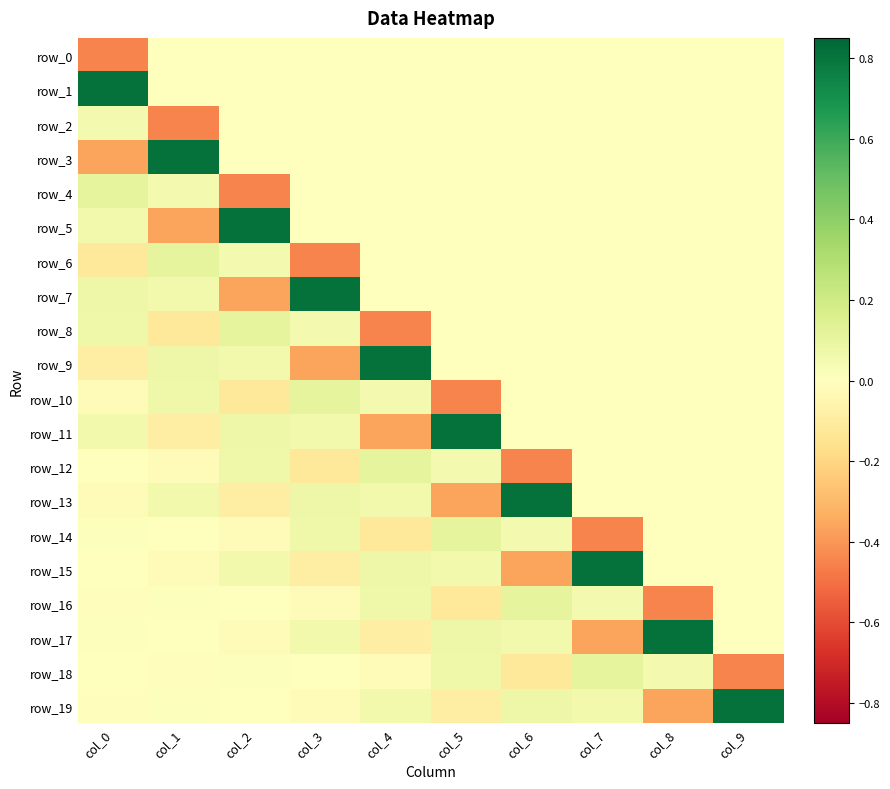

Reading left to right, what are all the values shown in this chart?

row_0: -0.4	0.0	0.0	0.0	0.0	0.0	0.0	0.0	0.0	0.0
row_1: 0.8	0.0	0.0	0.0	0.0	0.0	0.0	0.0	0.0	0.0
row_2: 0.0	-0.4	0.0	0.0	0.0	0.0	0.0	0.0	0.0	0.0
row_3: -0.4	0.8	0.0	0.0	0.0	0.0	0.0	0.0	0.0	0.0
row_4: 0.1	0.0	-0.4	0.0	0.0	0.0	0.0	0.0	0.0	0.0
row_5: 0.1	-0.4	0.8	0.0	0.0	0.0	0.0	0.0	0.0	0.0
row_6: -0.1	0.1	0.0	-0.4	0.0	0.0	0.0	0.0	0.0	0.0
row_7: 0.1	0.1	-0.4	0.8	0.0	0.0	0.0	0.0	0.0	0.0
row_8: 0.1	-0.1	0.1	0.0	-0.4	0.0	0.0	0.0	0.0	0.0
row_9: -0.1	0.1	0.1	-0.4	0.8	0.0	0.0	0.0	0.0	0.0
row_10: -0.0	0.1	-0.1	0.1	0.0	-0.4	0.0	0.0	0.0	0.0
row_11: 0.1	-0.1	0.1	0.1	-0.4	0.8	0.0	0.0	0.0	0.0
row_12: -0.0	-0.0	0.1	-0.1	0.1	0.0	-0.4	0.0	0.0	0.0
row_13: -0.0	0.1	-0.1	0.1	0.1	-0.4	0.8	0.0	0.0	0.0
row_14: 0.0	-0.0	-0.0	0.1	-0.1	0.1	0.0	-0.4	0.0	0.0
row_15: -0.0	-0.0	0.1	-0.1	0.1	0.1	-0.4	0.8	0.0	0.0
row_16: -0.0	0.0	-0.0	-0.0	0.1	-0.1	0.1	0.0	-0.4	0.0
row_17: 0.0	-0.0	-0.0	0.1	-0.1	0.1	0.1	-0.4	0.8	0.0
row_18: 0.0	-0.0	0.0	-0.0	-0.0	0.1	-0.1	0.1	0.0	-0.4
row_19: -0.0	0.0	-0.0	-0.0	0.1	-0.1	0.1	0.1	-0.4	0.8